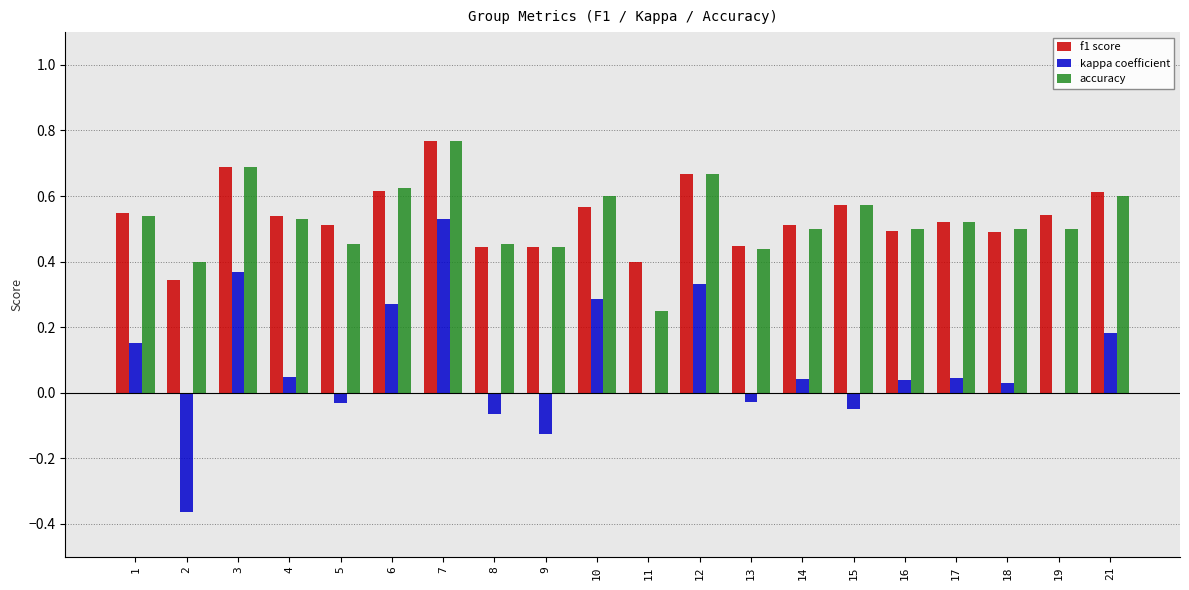

At which category is the sum across all series the highest?

7